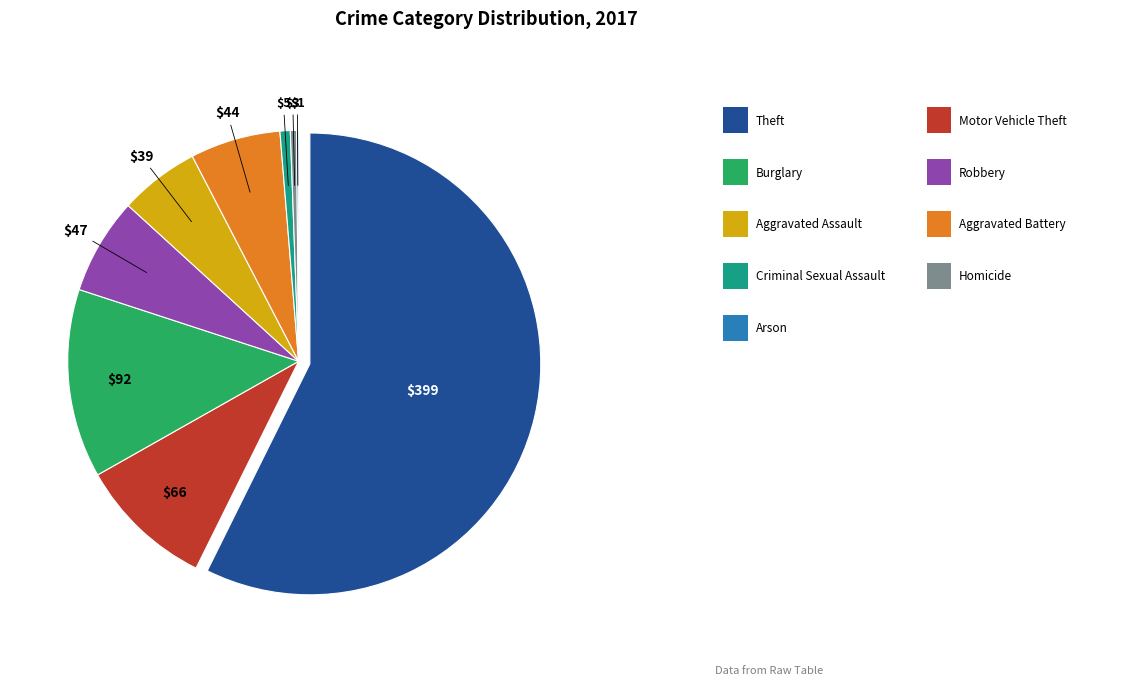

Does any single category account for the majority?

Yes